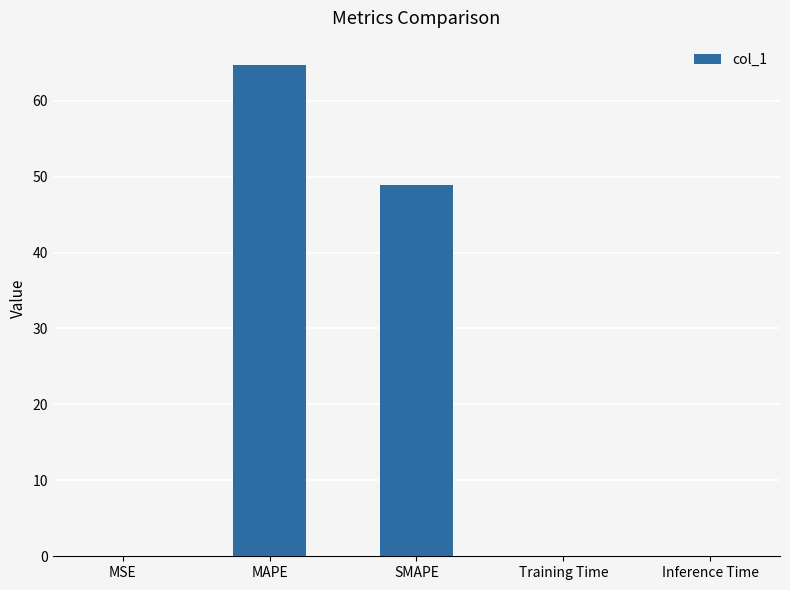

The chart shows a value of 0.0 at Training Time. True or false?

True